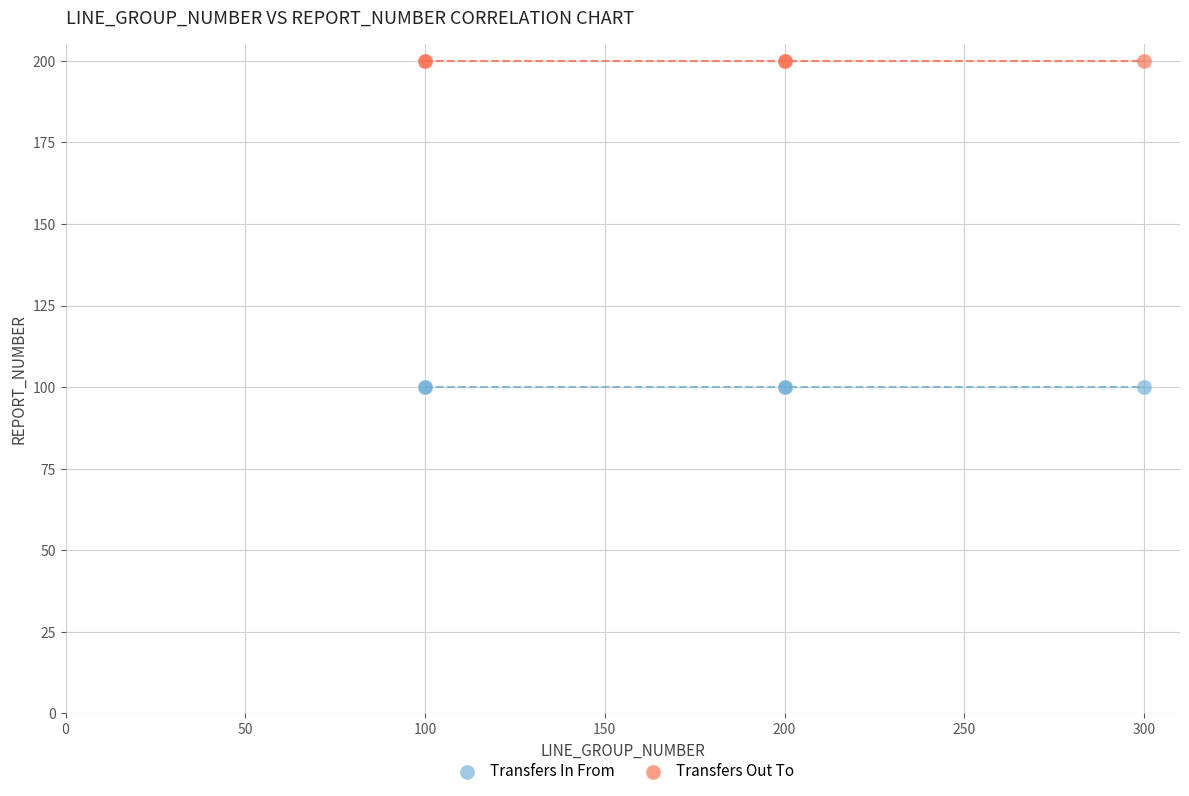

What are all the series names shown in the legend?

Transfers In From, Transfers Out To